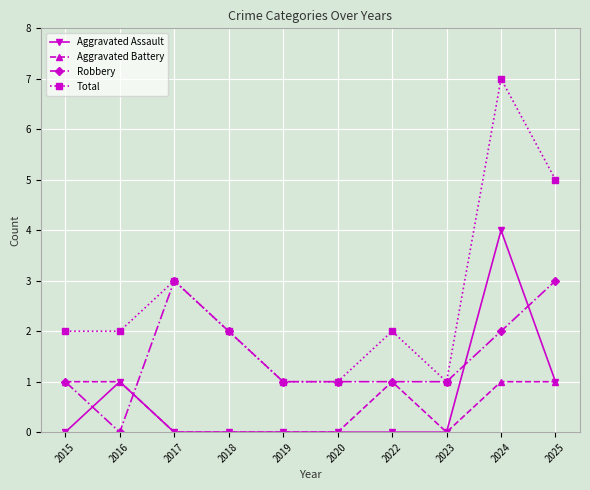

Where is the first local maximum for Robbery?

2017